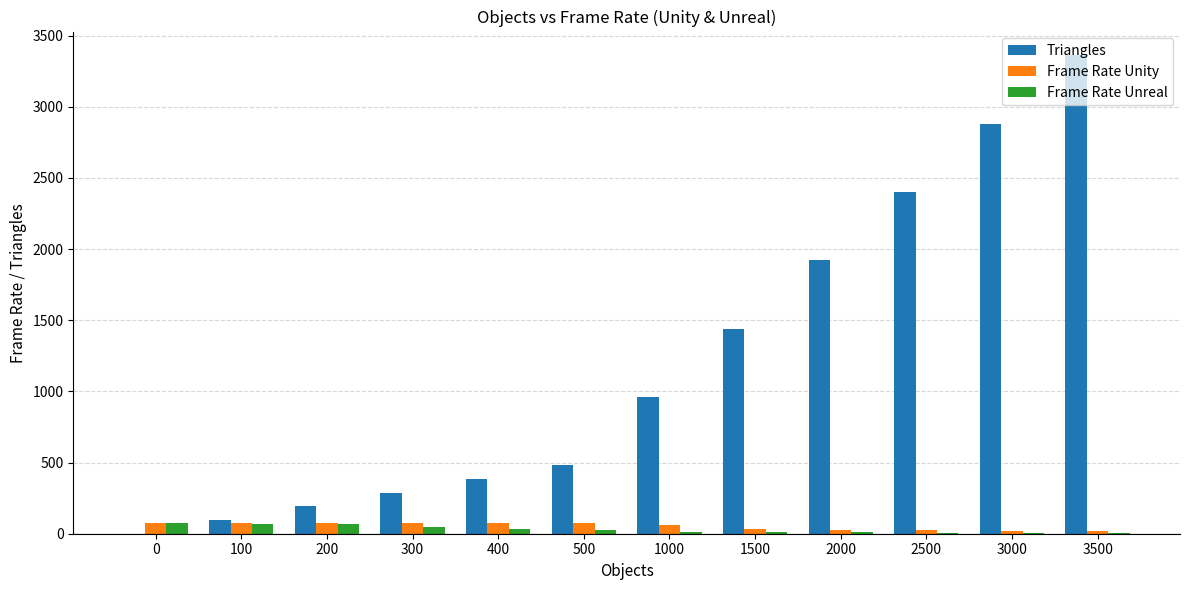

Which series has the widest spread of values?

Triangles